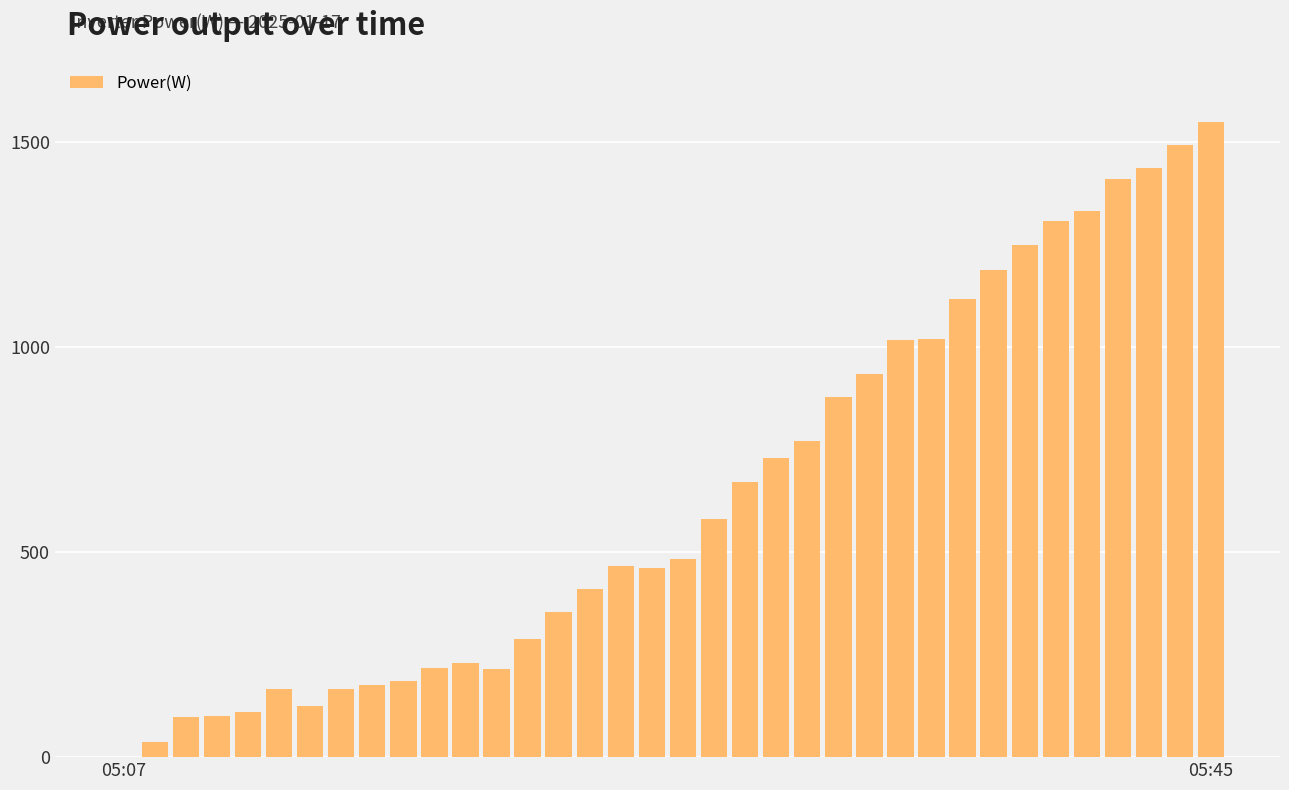

At which category does the chart reach its peak across all series?

05:45